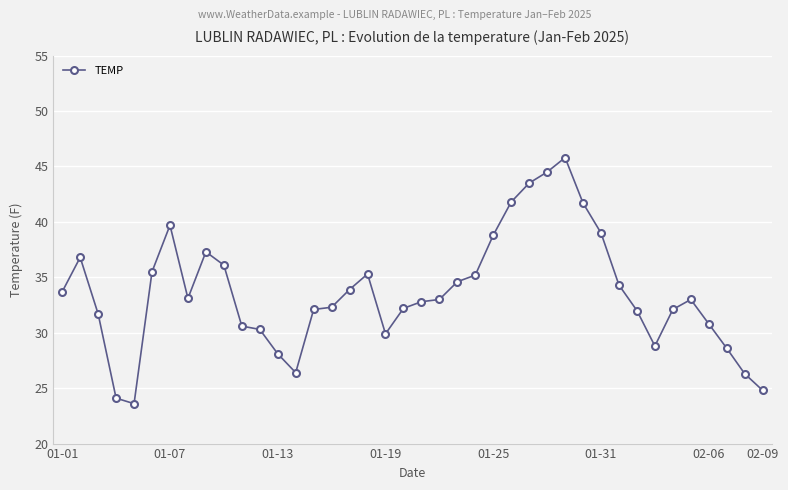

What is the value of the 26th point from the left?

41.8